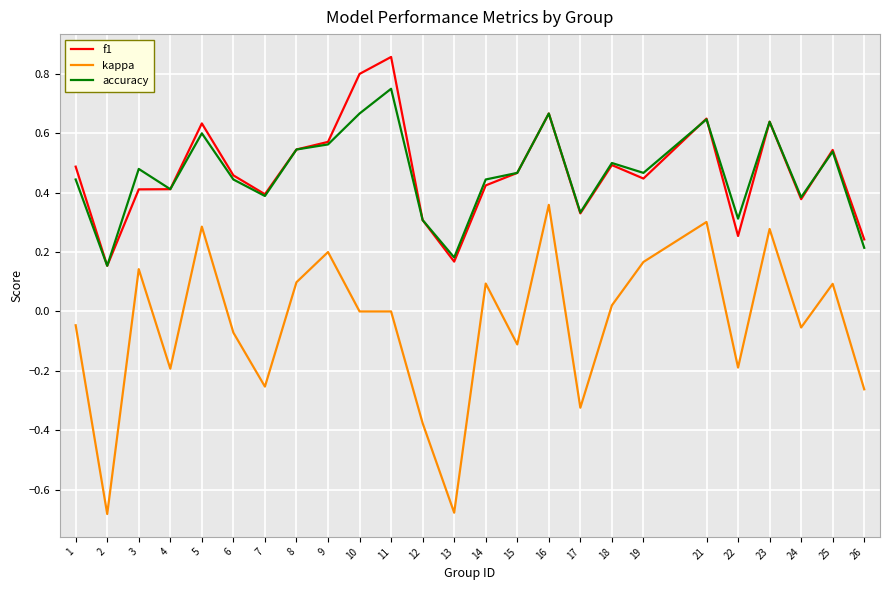

True or false: accuracy has a value of 0.8 at 6.

False